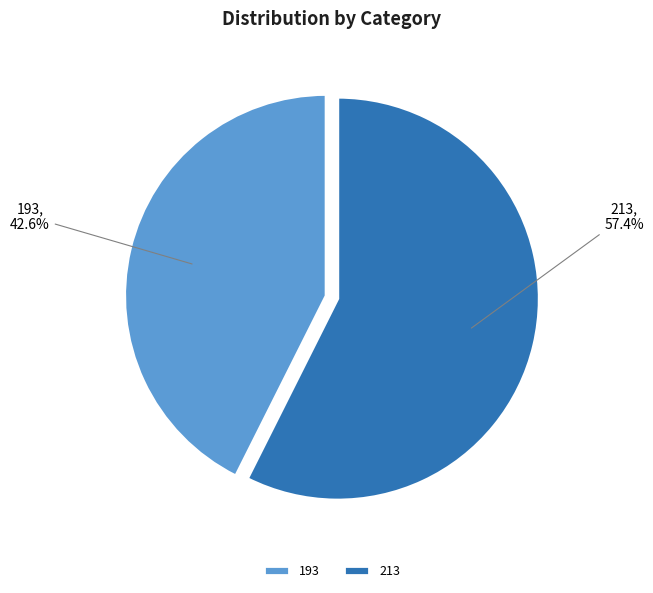

Is there any slice that represents more than half of the pie?

Yes